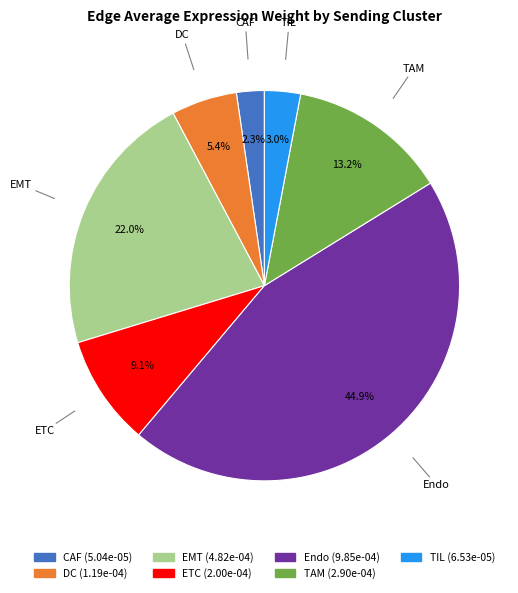

How much of the chart is everything except DC?

94.6%